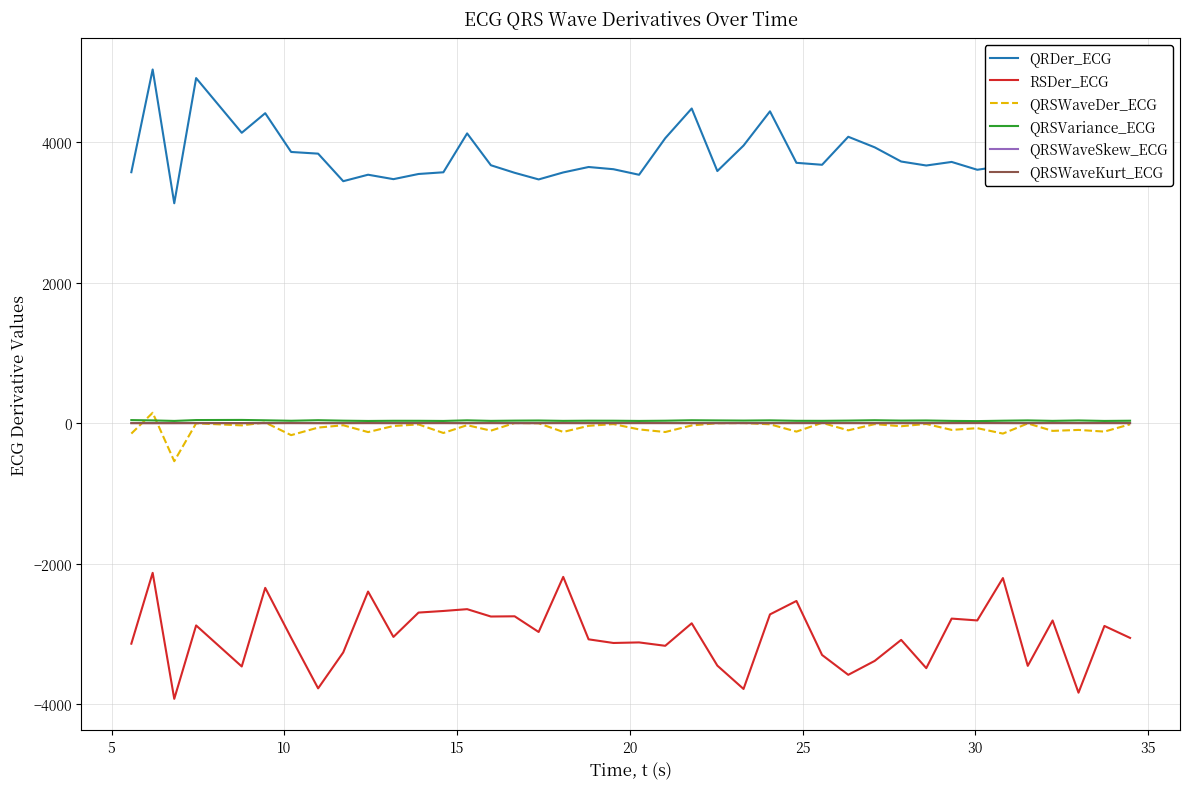

Does the chart display data point markers on the line(s)?

No